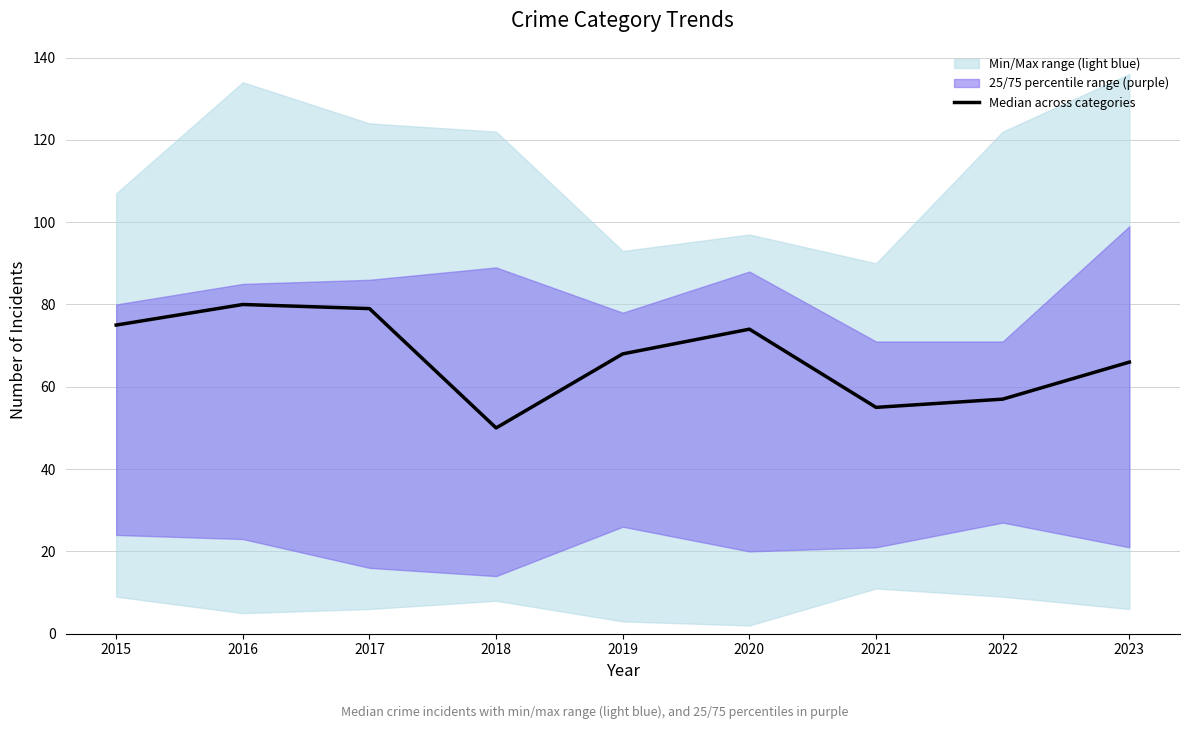

Does the chart have visible grid lines?

Yes